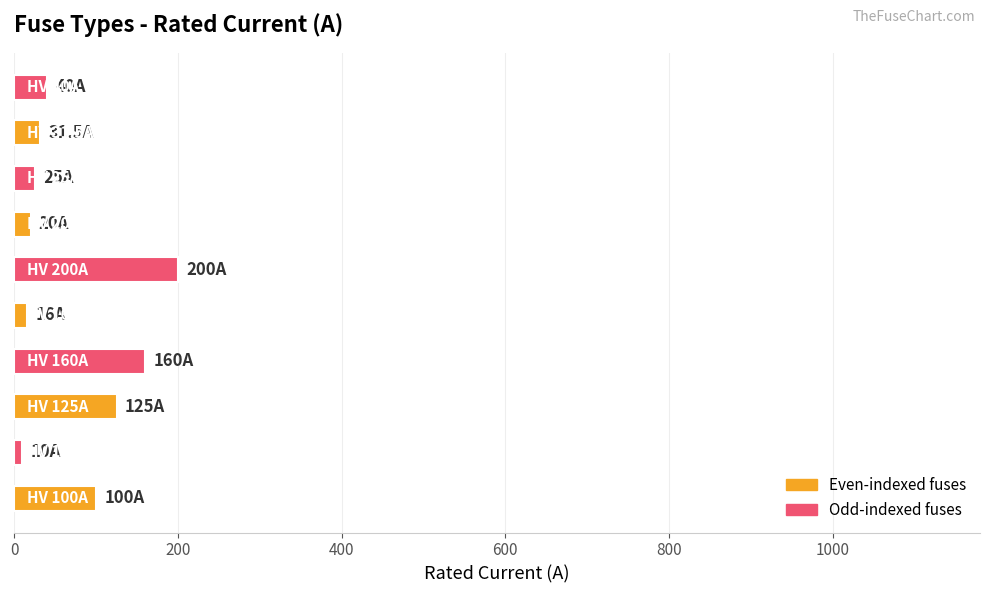

What is the difference between the maximum and minimum values?

190.0